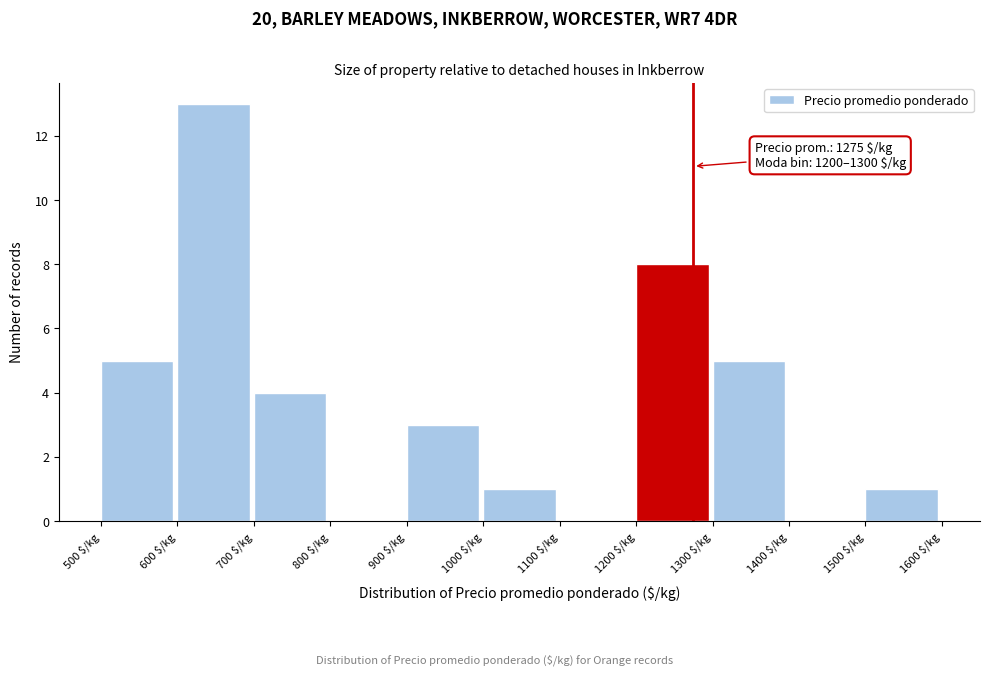

Over which range of the x-axis is the bar tallest?

600 to 700